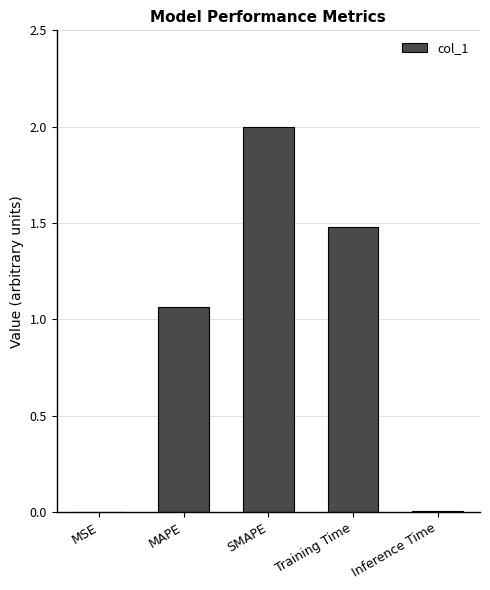

Does the chart contain stacked bars?

No